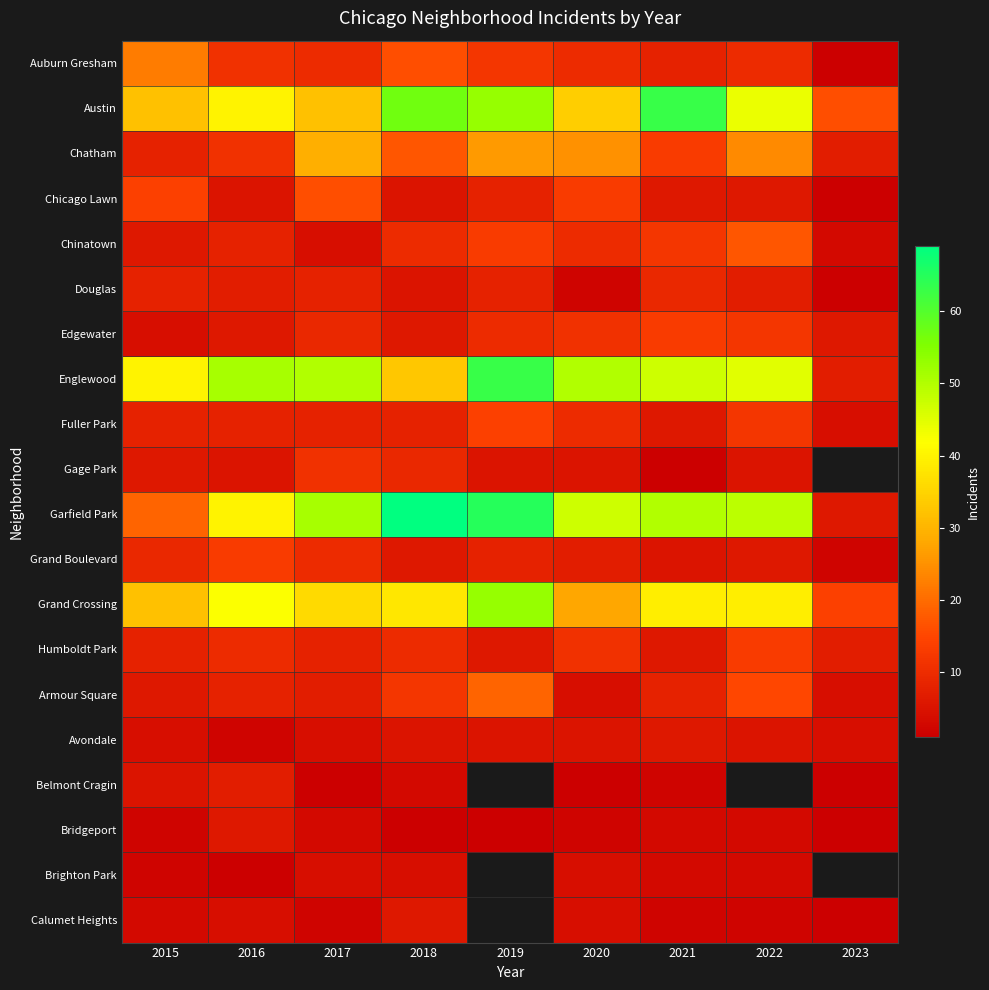

Is it true that Armour Square equals 2.4 at 2015?

False